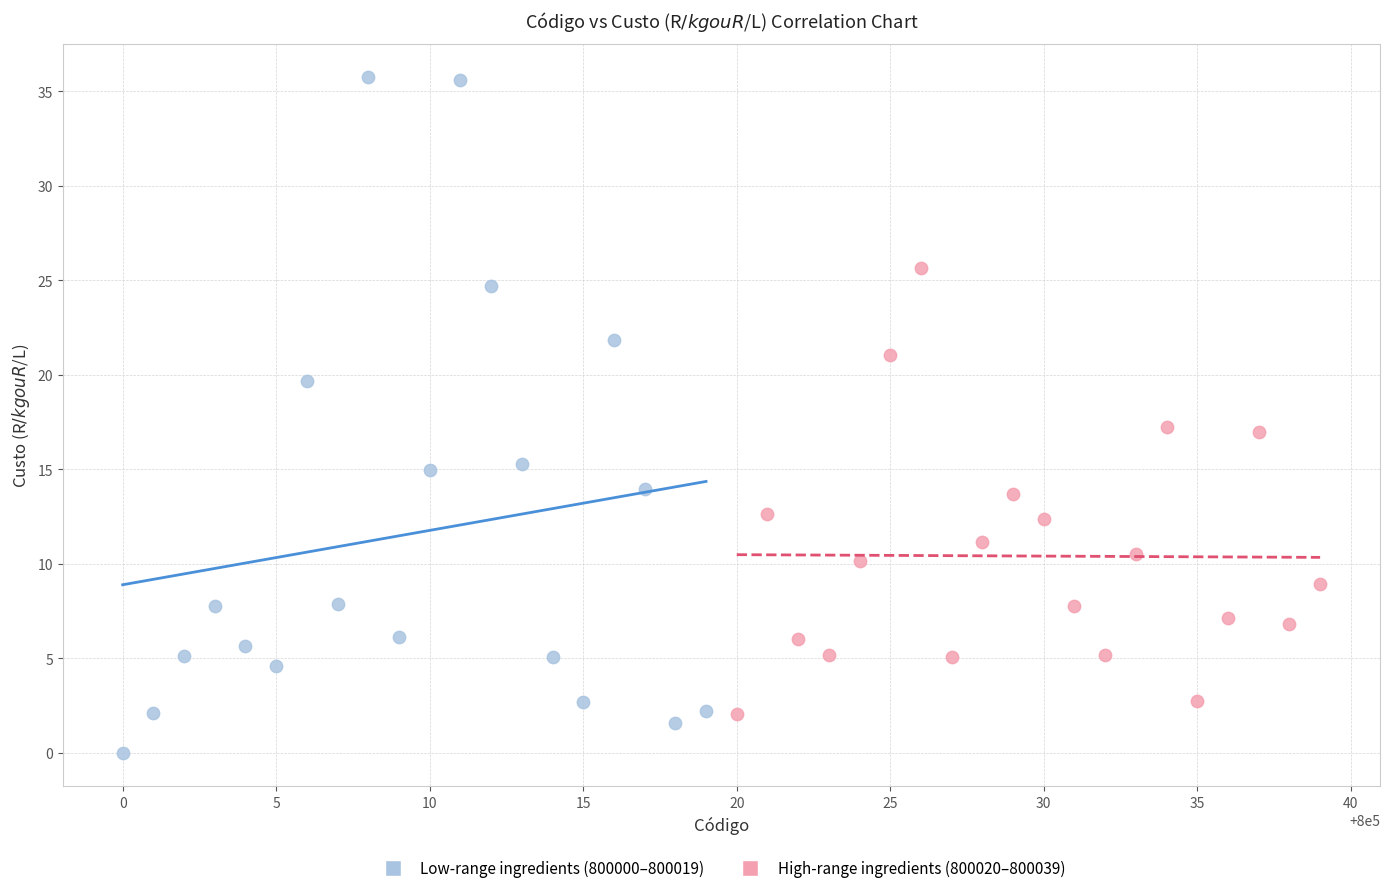

Which series contains the lowest Y value?

Low-range ingredients (800000–800019)